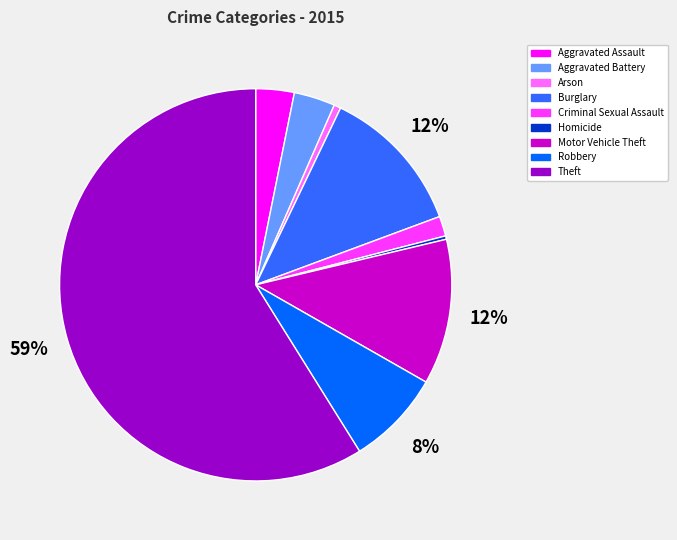

Is it true that Theft is 45% of the pie?

False